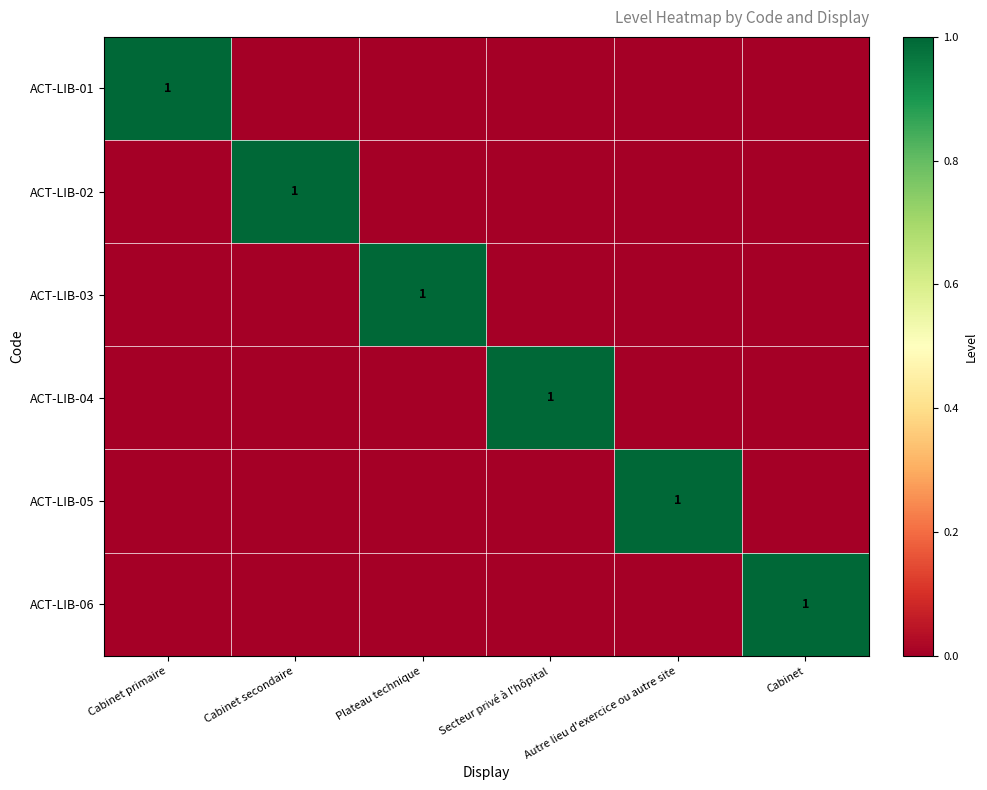

The value of ACT-LIB-05 at Autre lieu d'exercice ou autre site is 2. True or false?

False